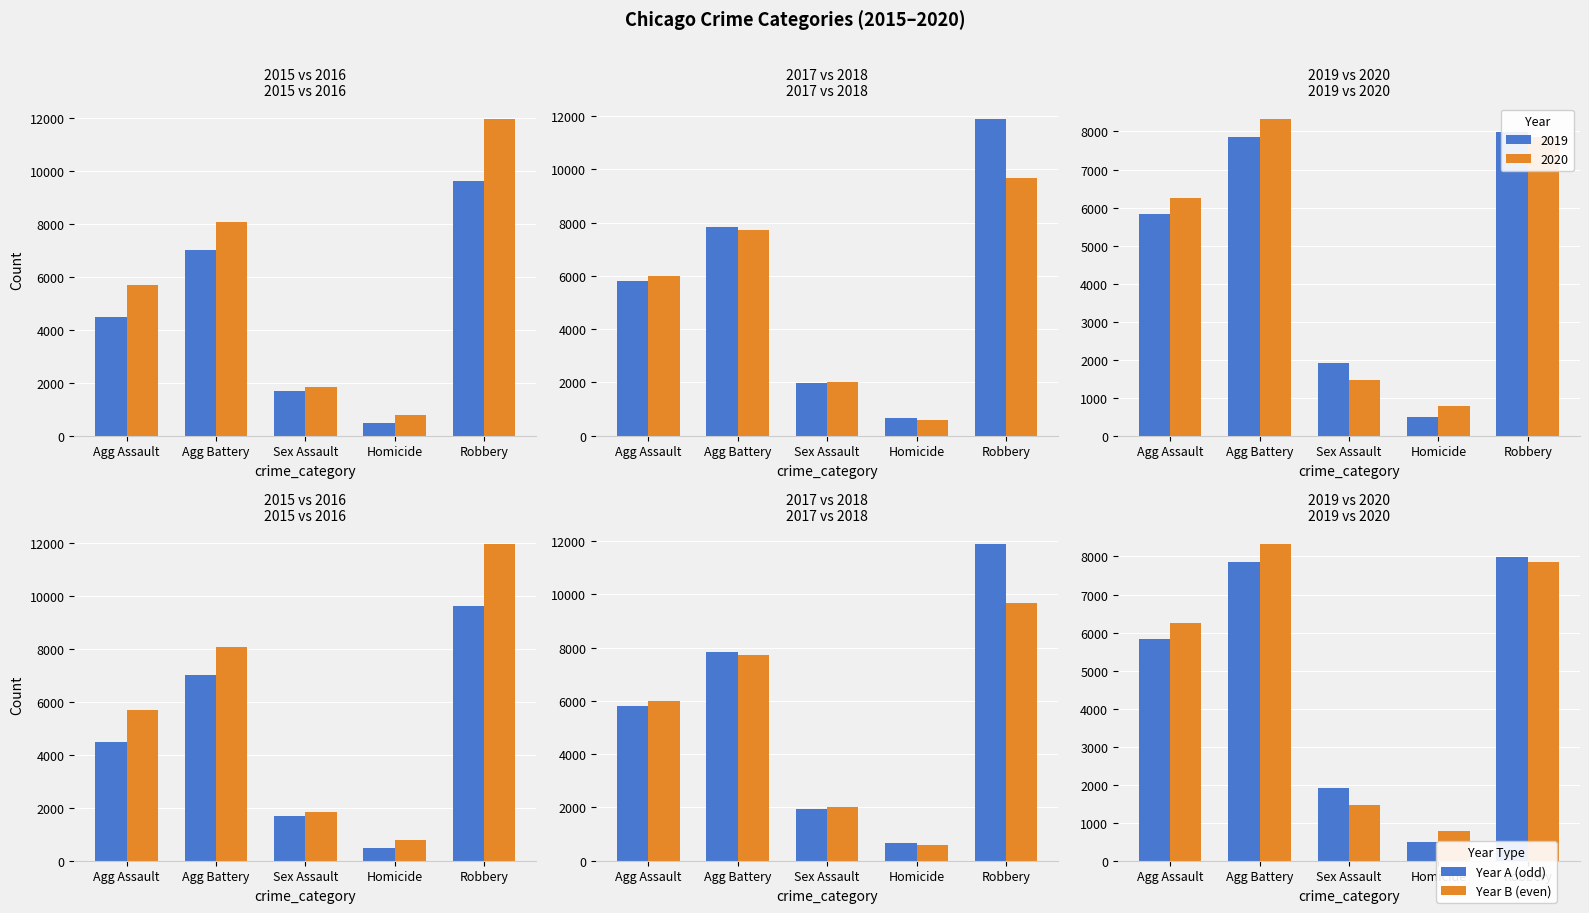

The 2018 series shows 10267 at Agg Assault. True or false?

False